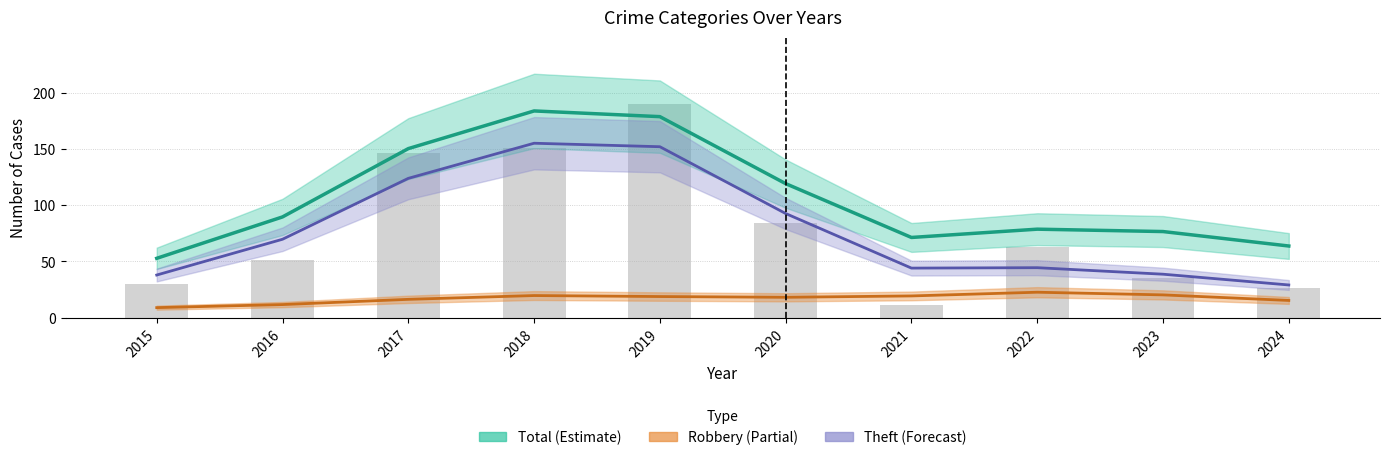

Between 2020 and 2022, which is larger?

2020